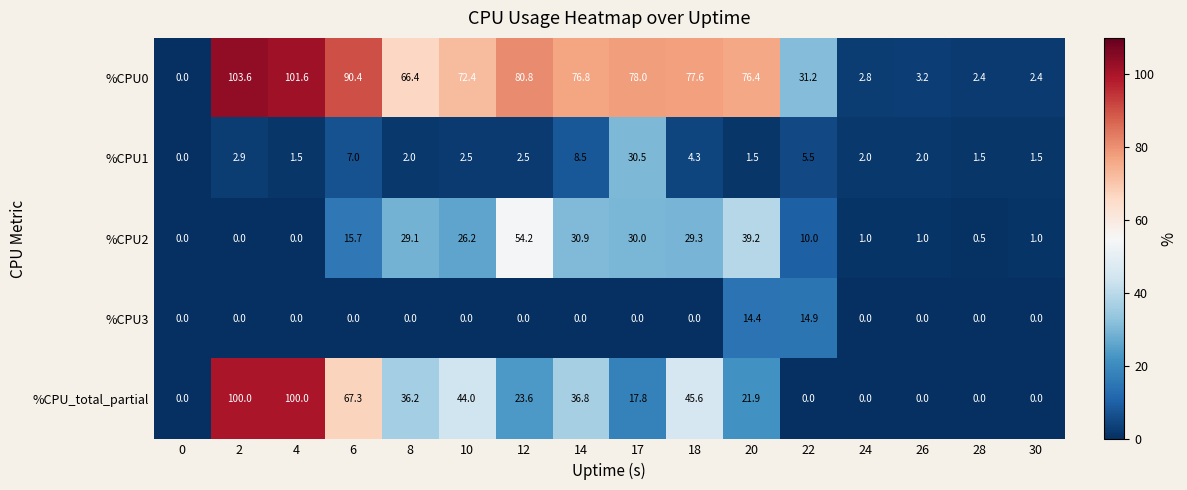

List the series in order of their peak value, highest first.

%CPU0, %CPU_total_partial, %CPU2, %CPU1, %CPU3